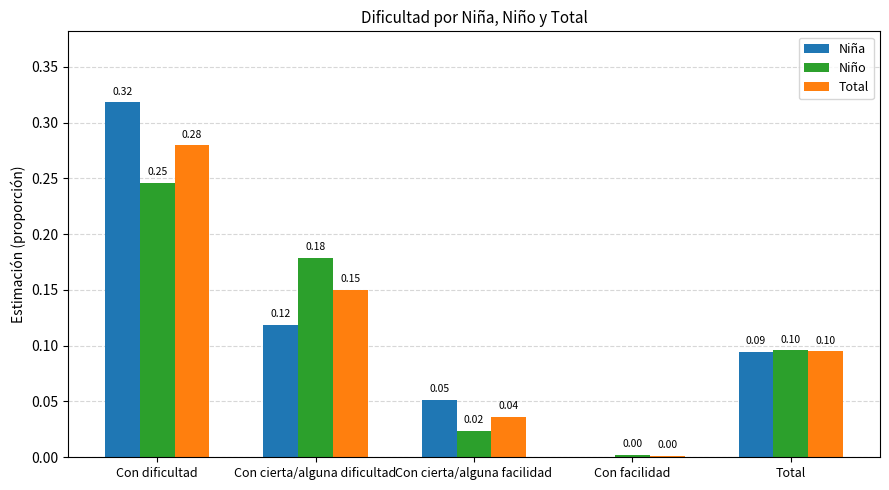

Between Con dificultad and Con cierta/alguna facilidad, which series saw the biggest shift?

Niña